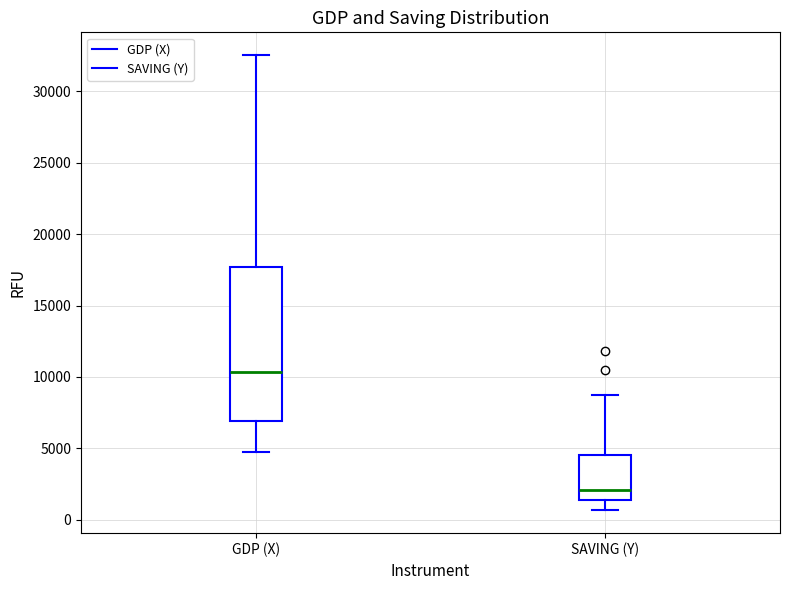

Which box is the tallest, from its lower edge to its upper edge?

GDP (X)